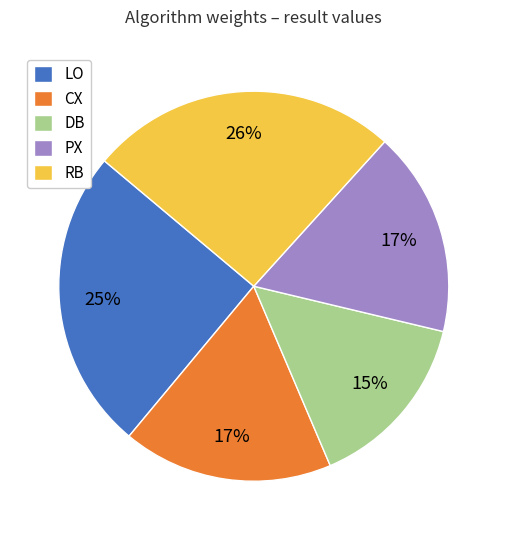

Does any single category account for the majority?

No